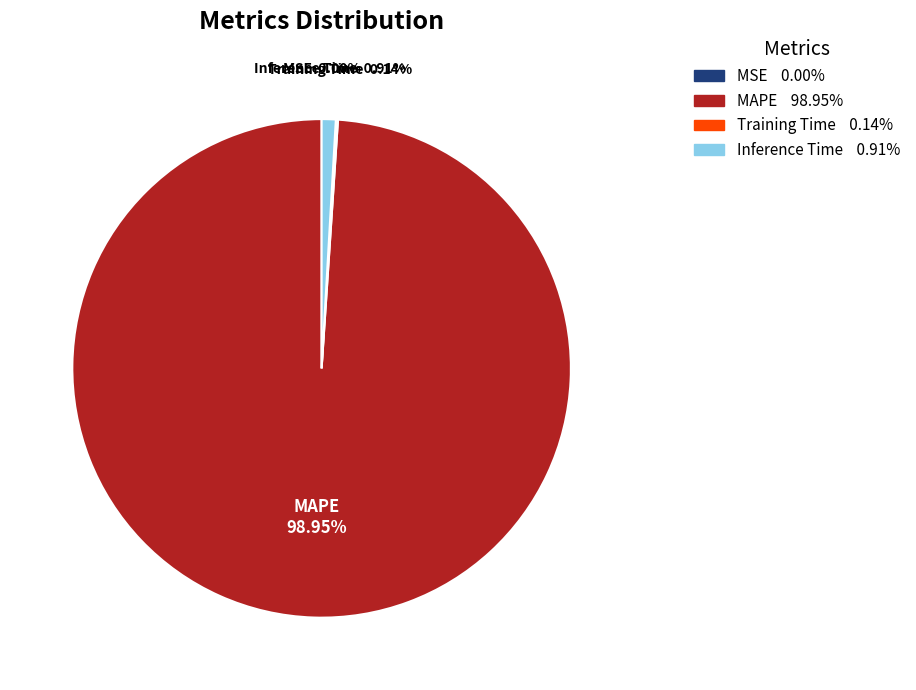

What is the largest slice in the pie chart?

MAPE